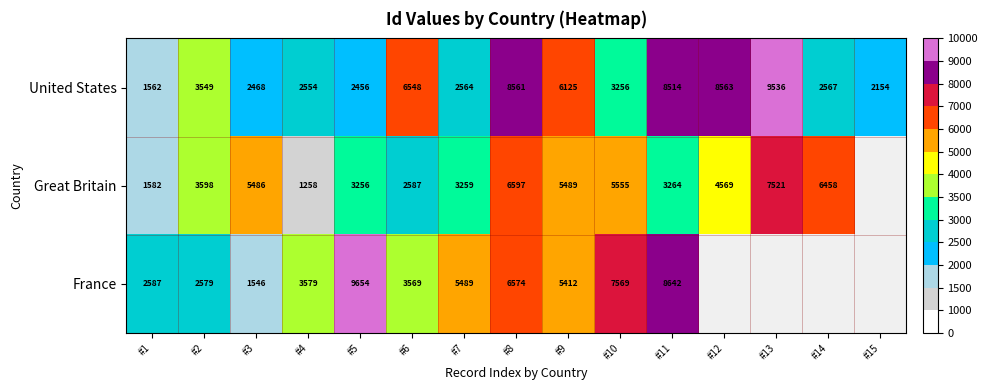

How many values in the United States series are below 3256?

7